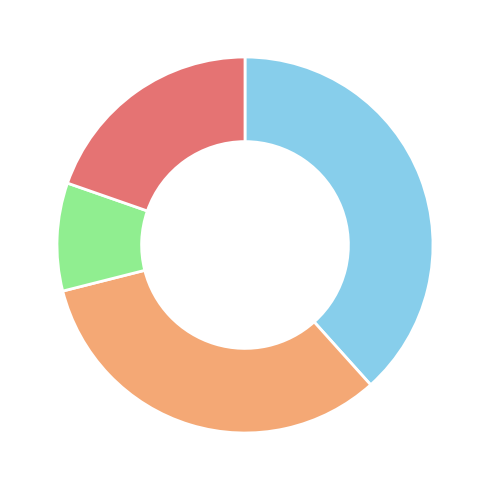

Is there a majority slice in this chart?

No